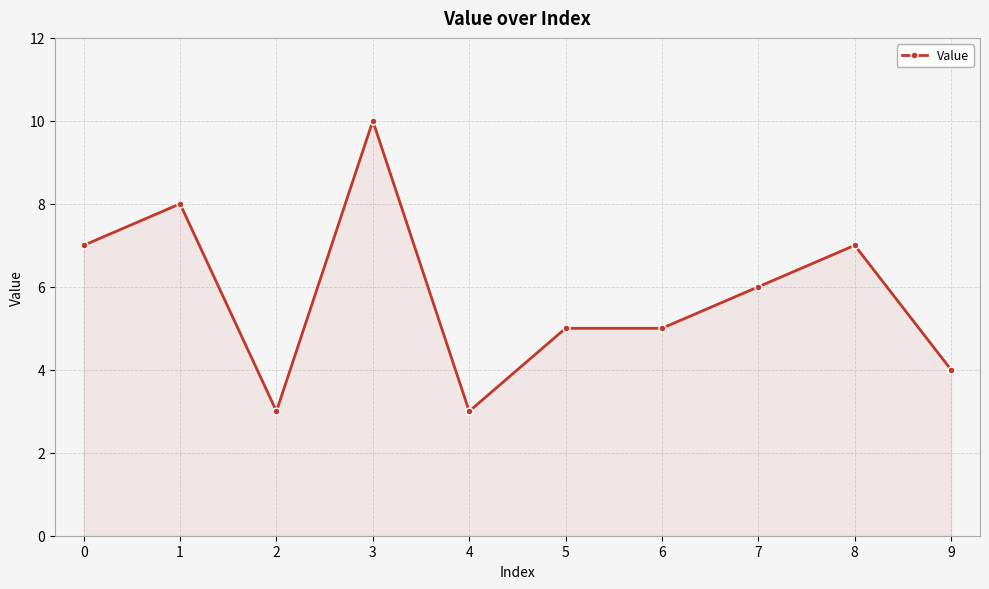

Does the chart have visible grid lines?

Yes